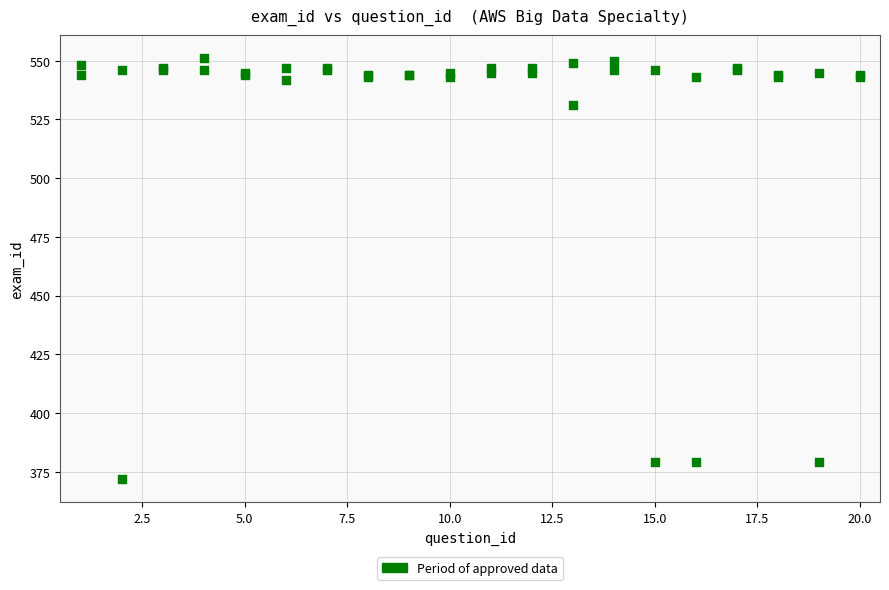

What Y value in the scatter plot is closest to 461?

531